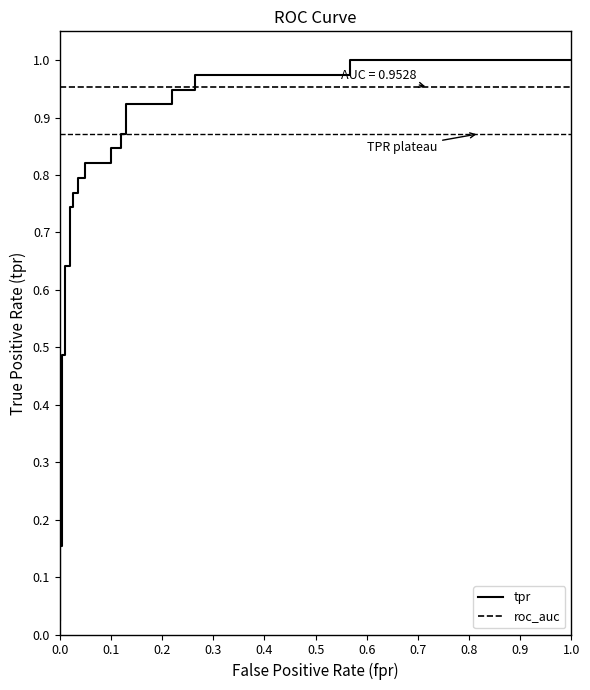

Which series ends up on top after the final intersection of tpr and roc_auc?

tpr